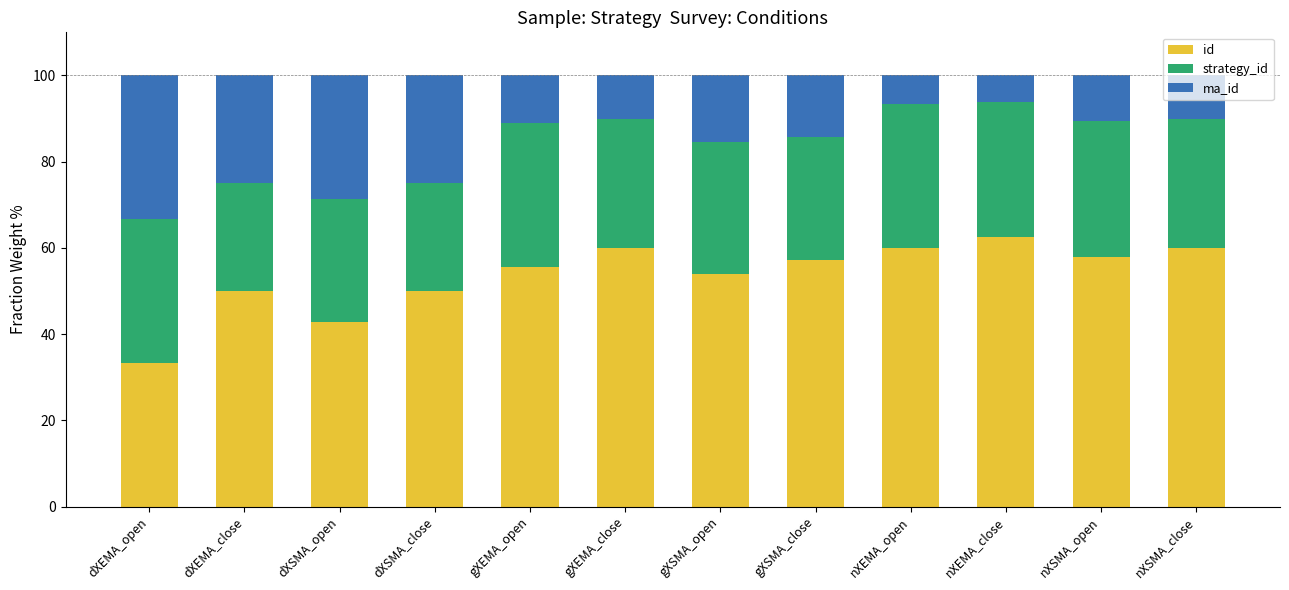

What is the minimum value for id?

33.3